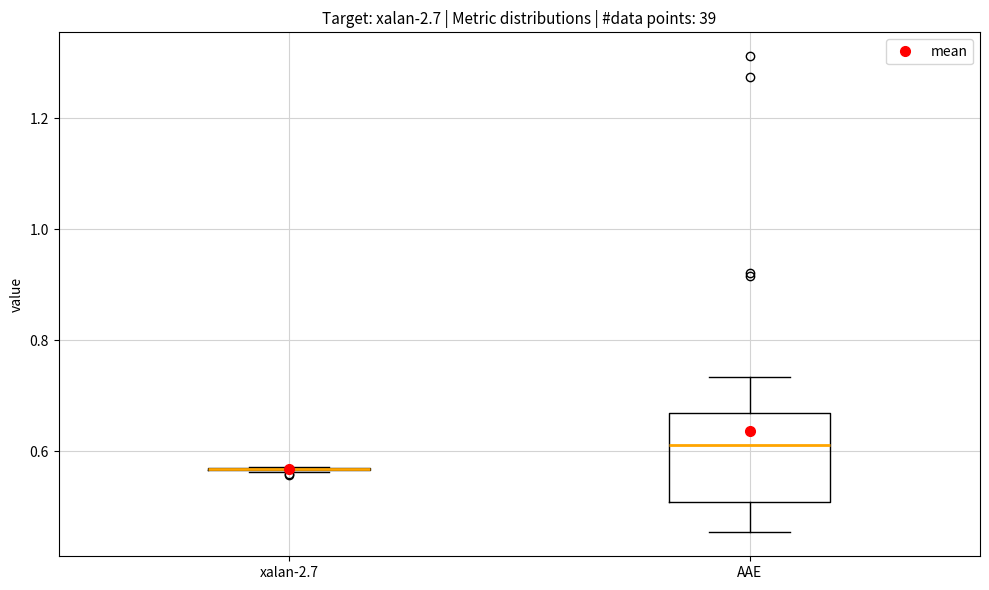

Where does the lower whisker of the box for AAE end on the y-axis? The values are not printed on the chart, so give them approximately, as read against the axis.

0.46